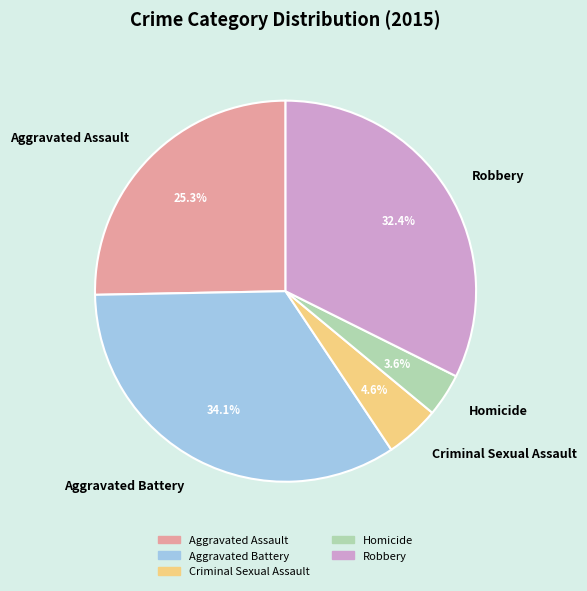

Is it true that Homicide is 12% of the pie?

False